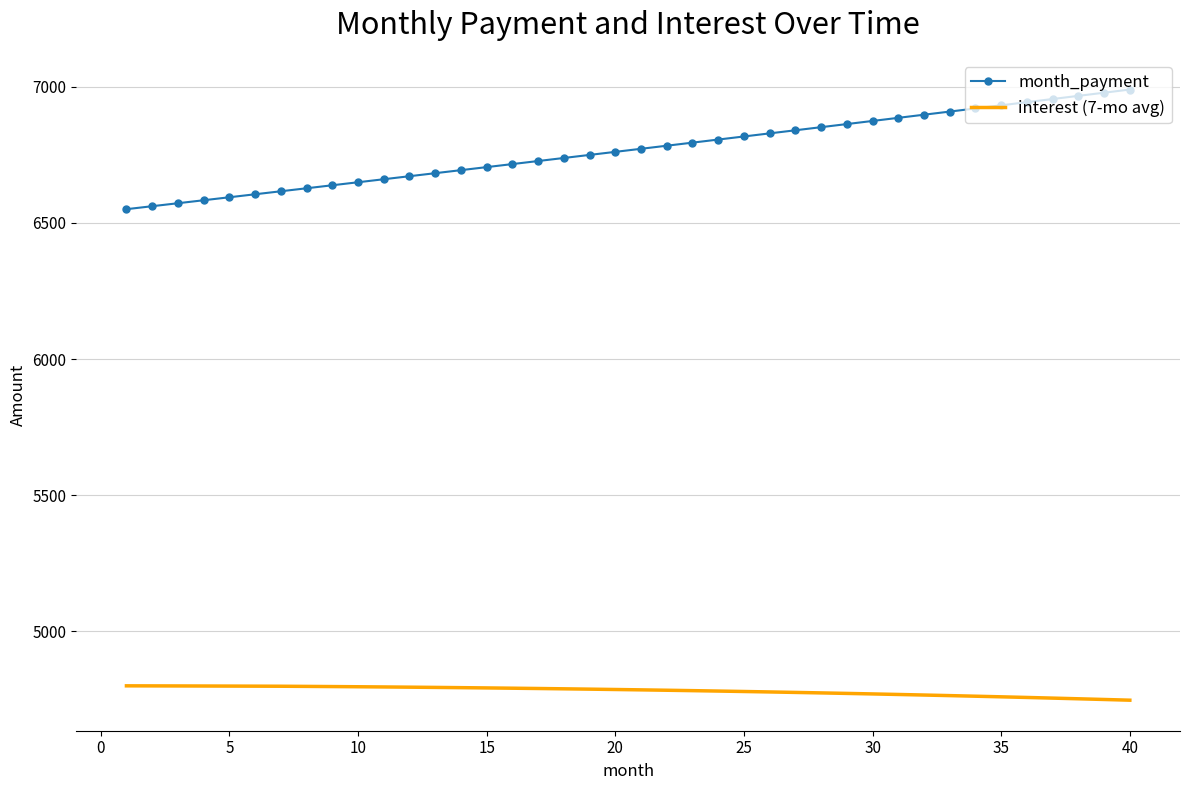

Which series has the largest total across all categories?

month_payment